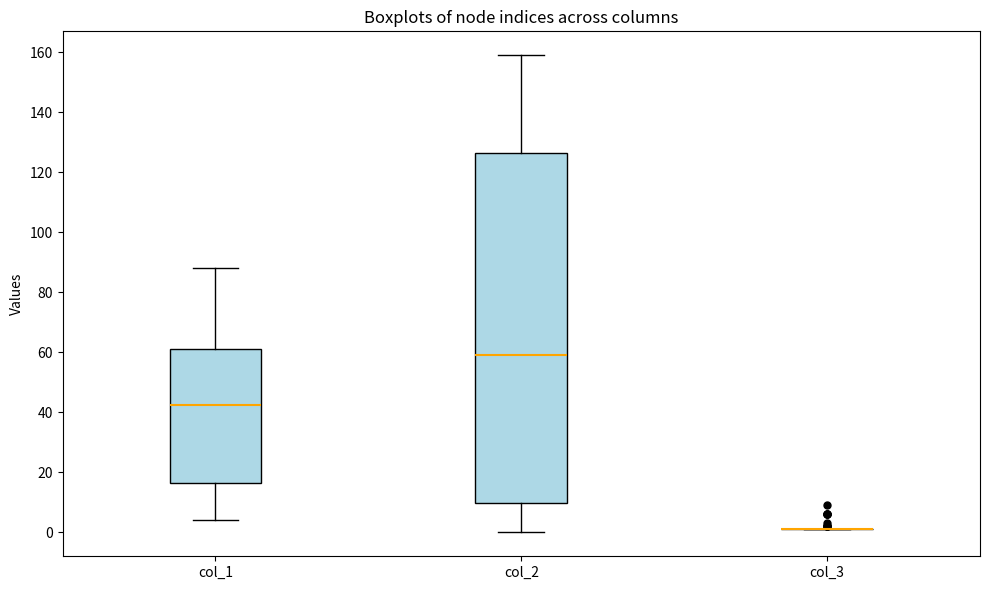

Which box is the tallest, from its lower edge to its upper edge?

col_2